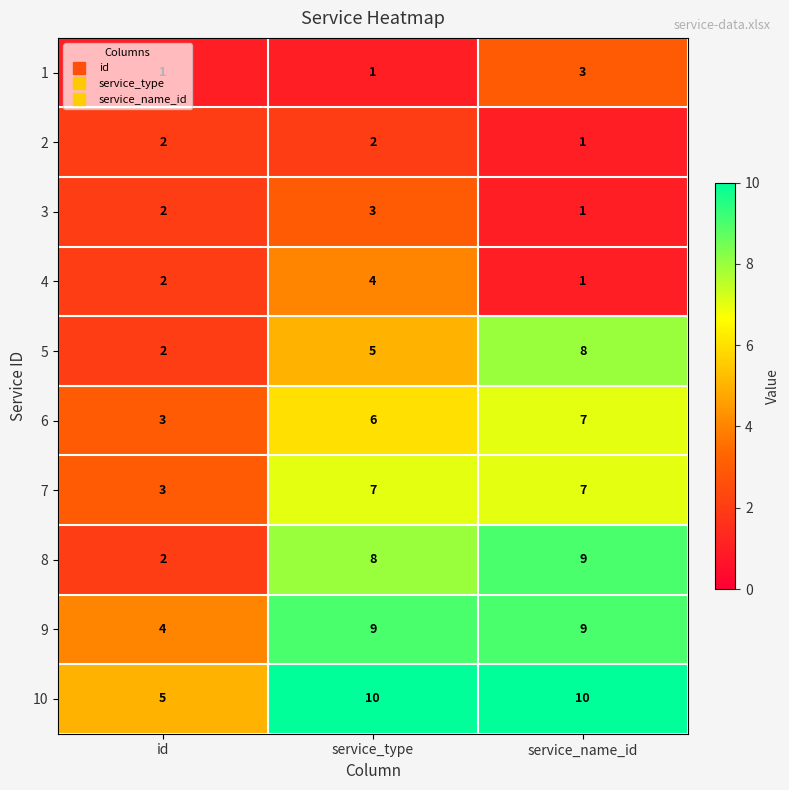

How many distinct data groups are displayed?

10